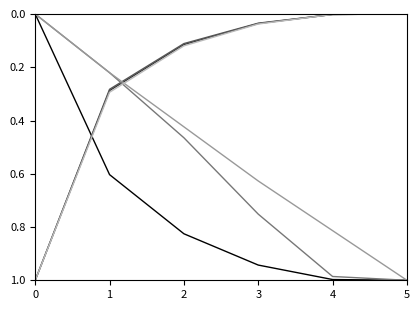

What is the spread (max minus min) of values at 2?

0.7